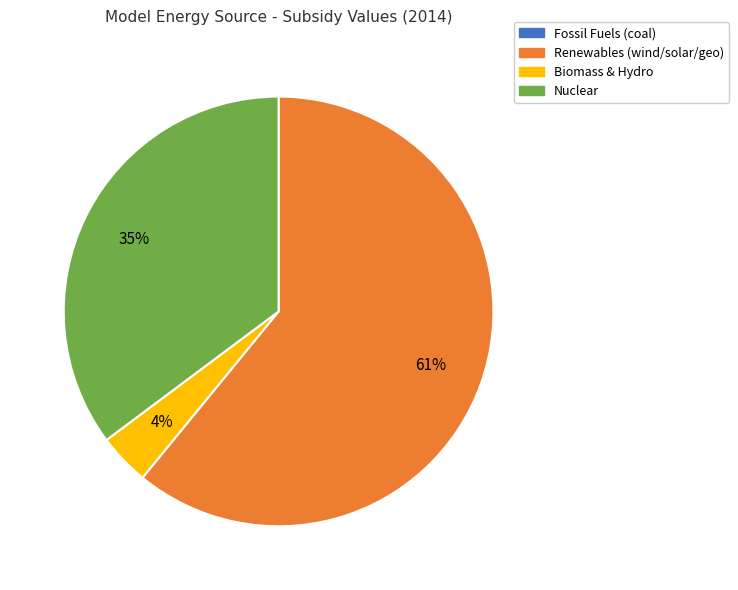

The Biomass & Hydro slice represents 4% of the pie. True or false?

True